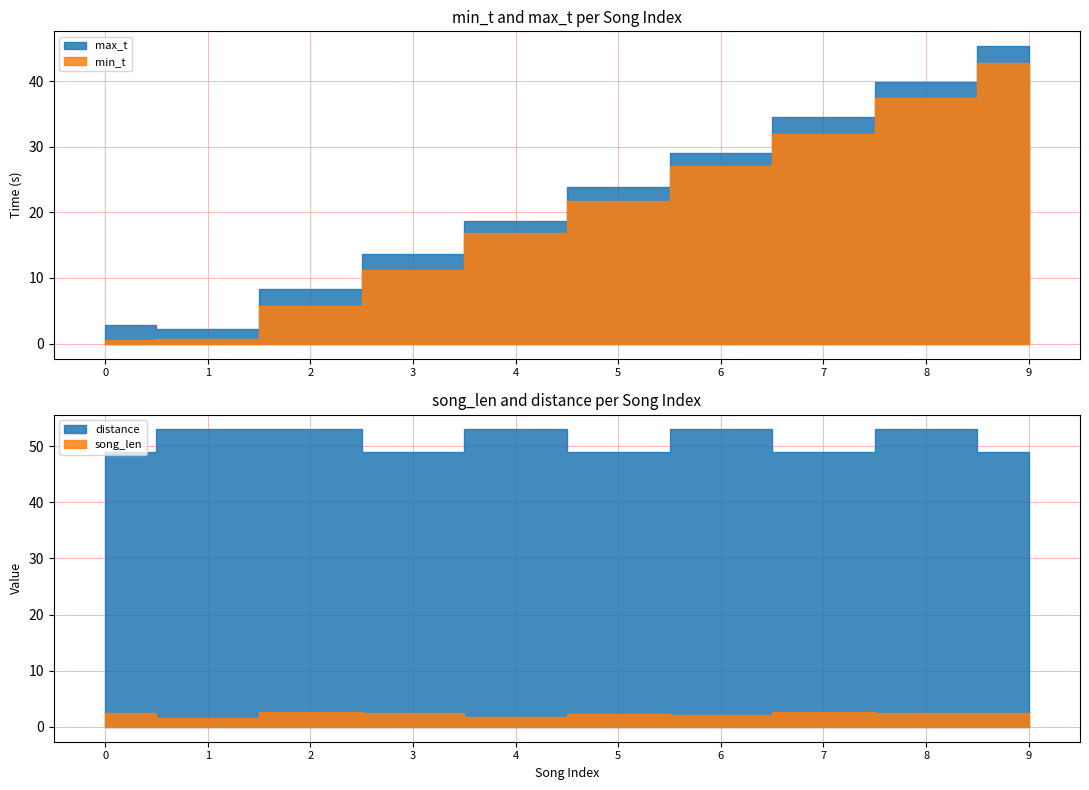

True or false: min_t and max_t intersect in this chart.

False